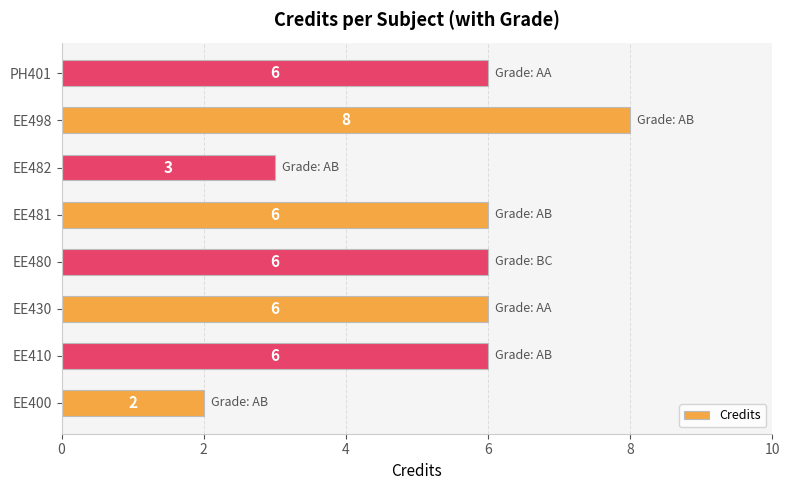

Read the value at EE480.

6